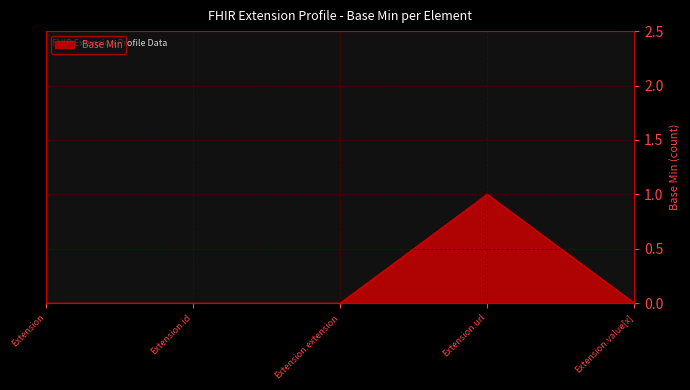

Is it true that the value at Extension.extension is 0?

True